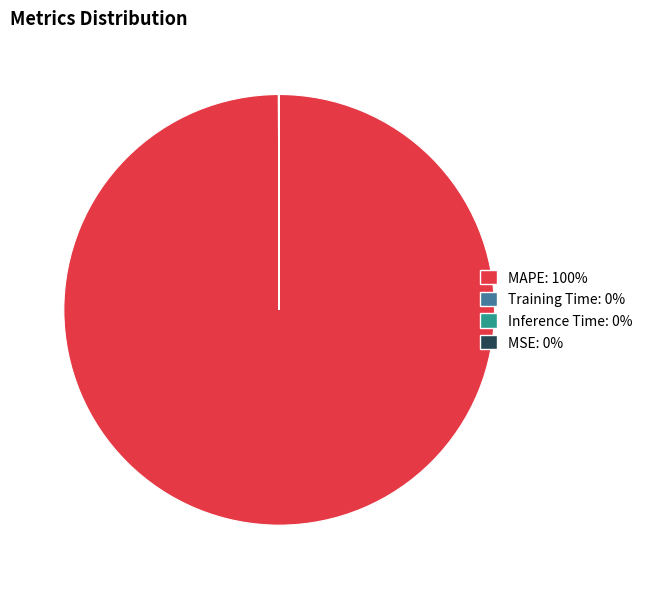

True or false: MAPE: 100% accounts for 87% of the total.

False